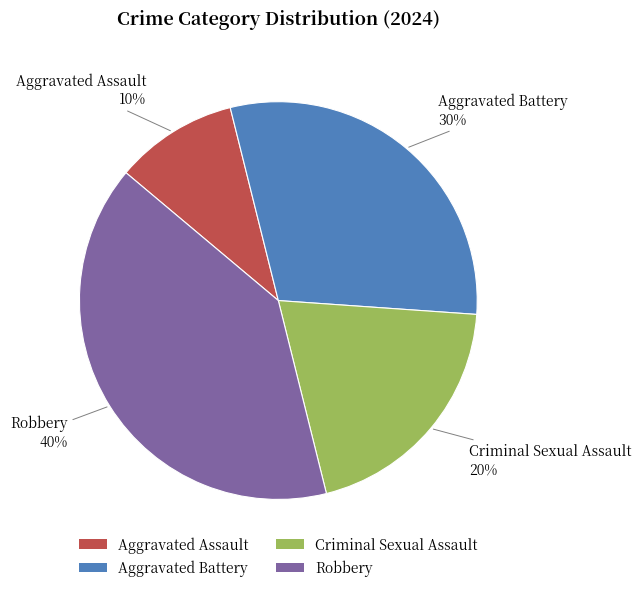

To the nearest percent, what portion does Criminal Sexual Assault represent?

20%